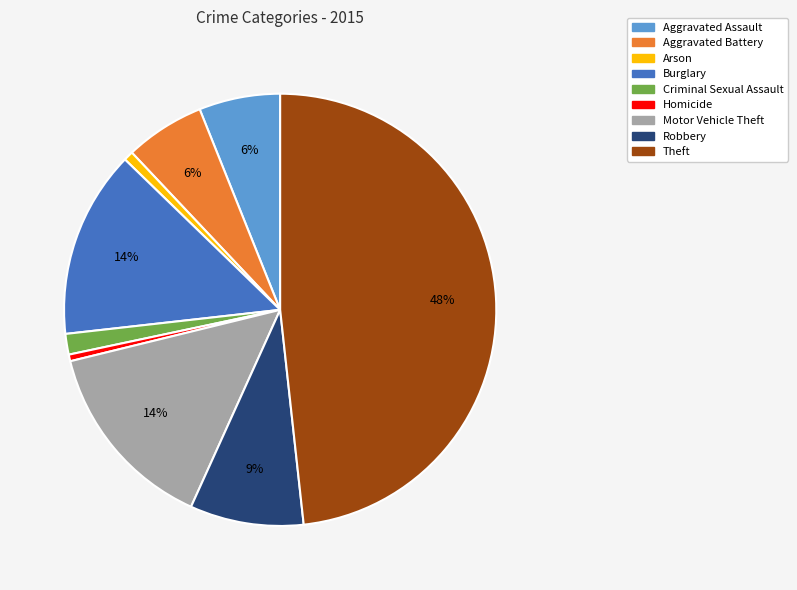

Combined, do Burglary and Robbery account for over 50%?

No